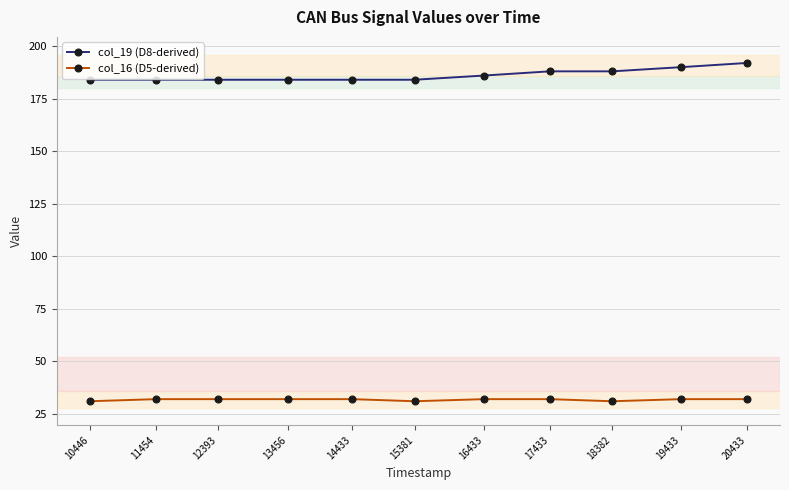

What are all the series names shown in the legend?

col_19 (D8-derived), col_16 (D5-derived)